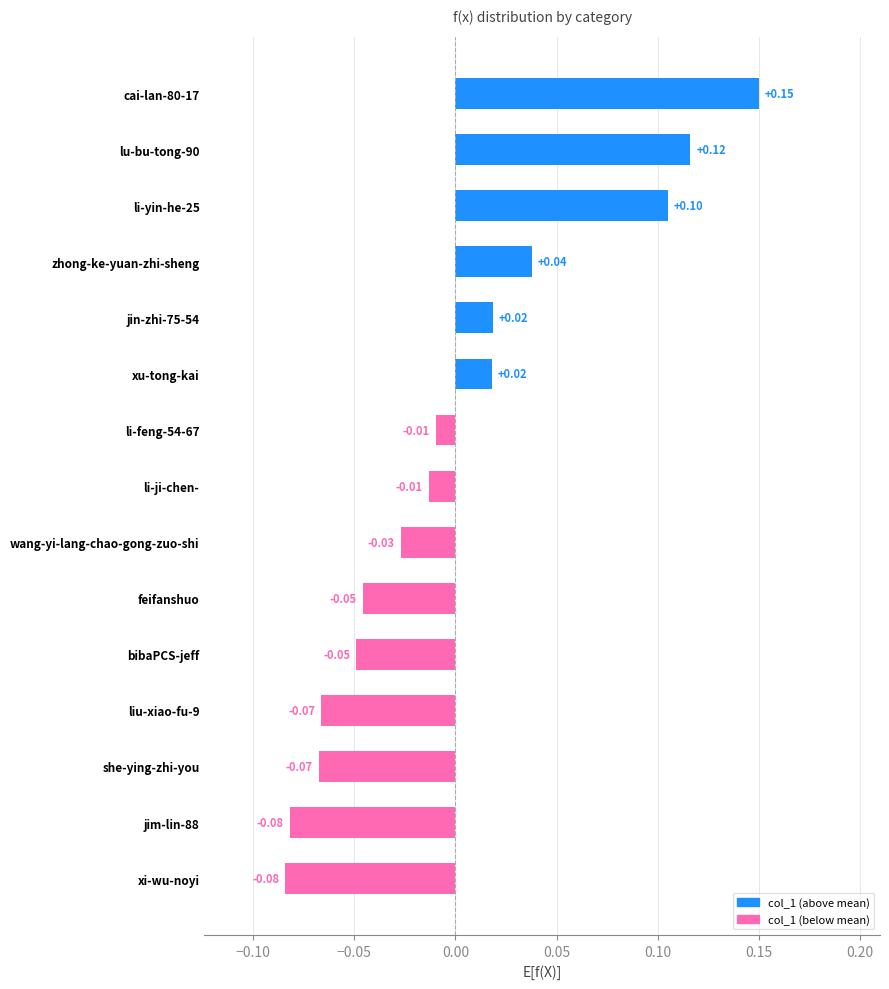

What is the change in value from zhong-ke-yuan-zhi-sheng to cai-lan-80-17?

+0.1